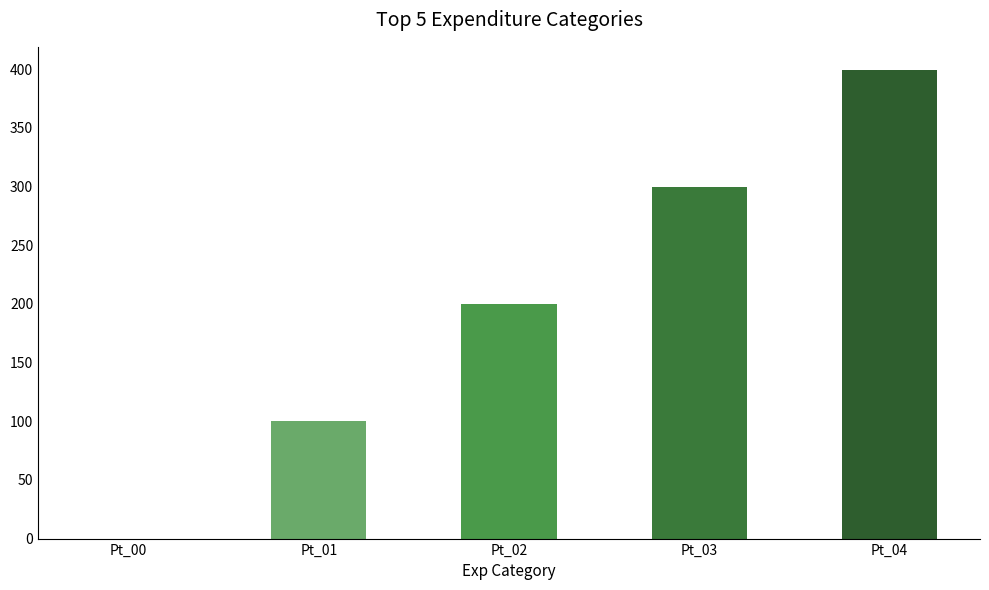

Where is the data nearest to the value 199?

Pt_02